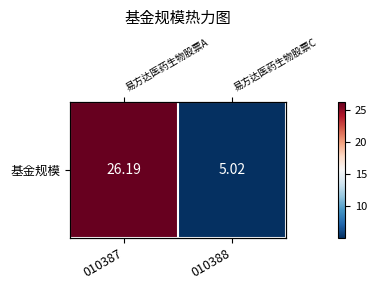

What is the greatest value displayed?

26.2